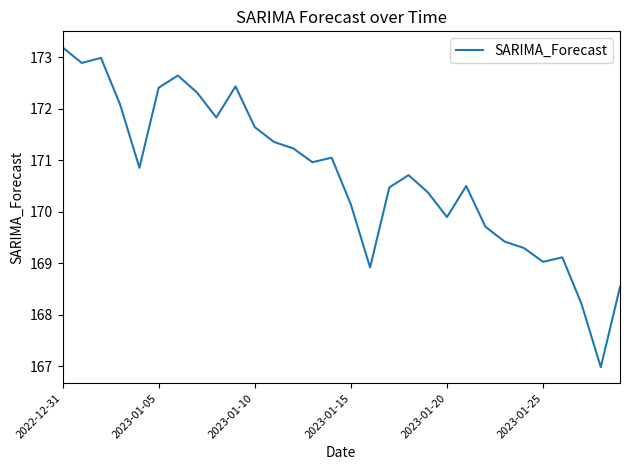

What is the difference between the maximum and minimum values?

6.2